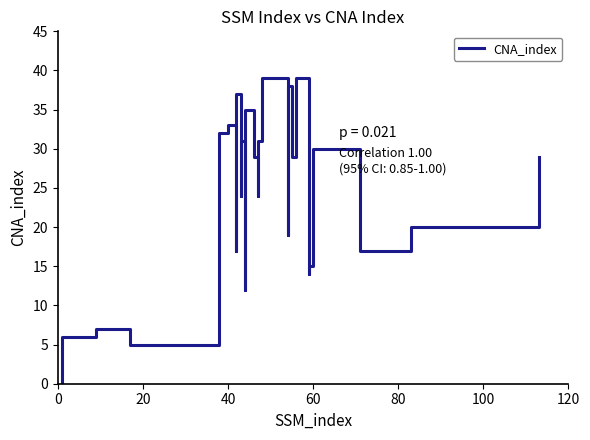

Reading left to right, extract all data points from this chart.

0	6	6	6	7	7	7	5	5	32	33	33	17	22	37	24	27	31	12	20	35	29	24	27	31	39	39	39	19	38	29	39	39	14	15	30	17	17	20	29